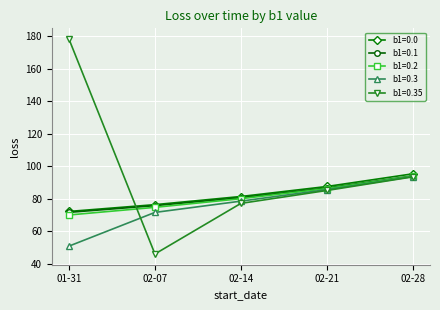

Is the value of b1=0.35 at 02-07 greater than the value of b1=0.2 at 02-28?

No